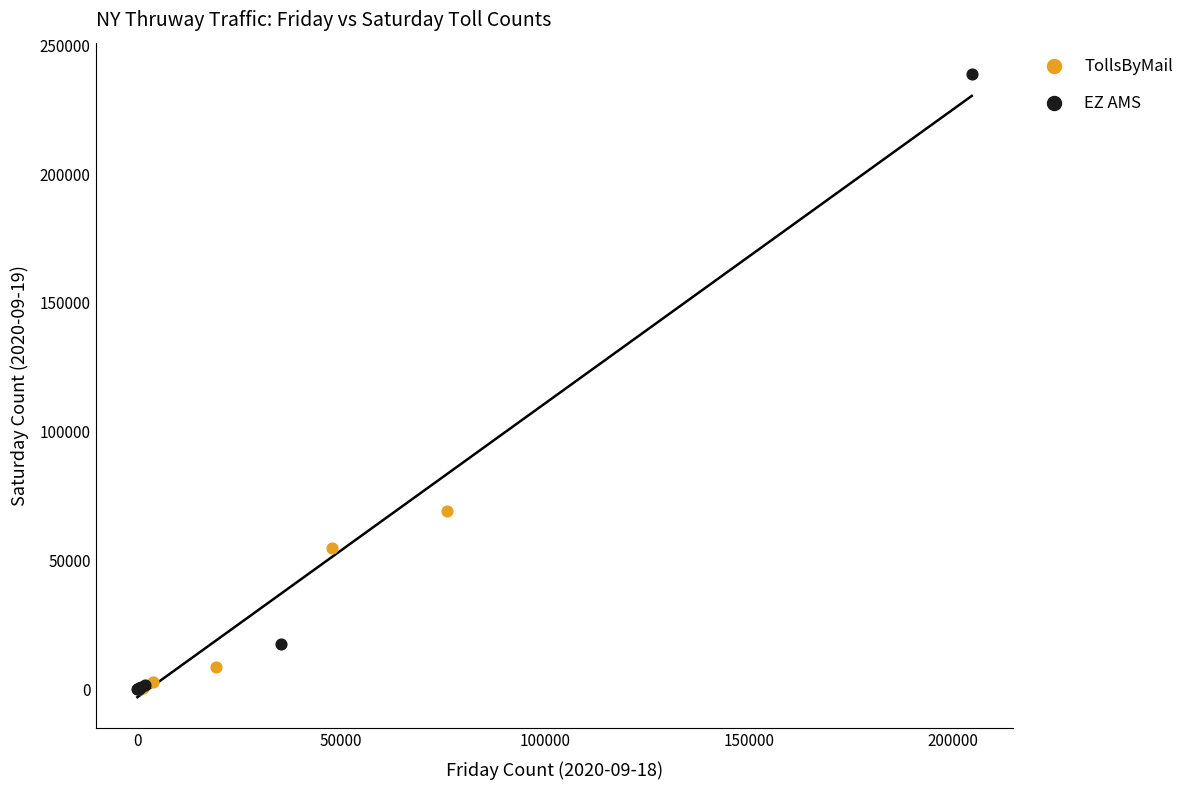

Which series has the widest spread of Y values?

EZ AMS